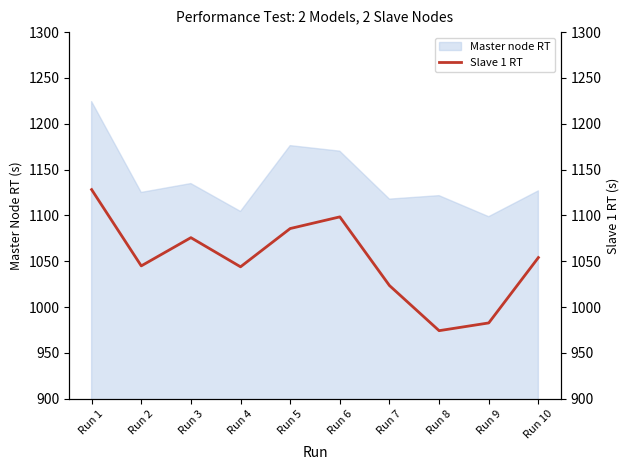

At which label is Master node RT closest to 1161?

Run 6